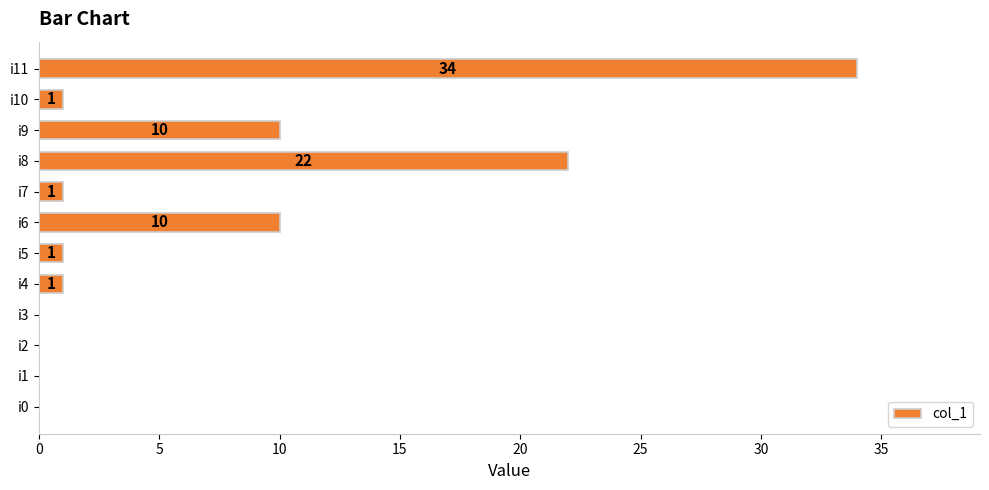

The chart shows a value of 24 at i11. True or false?

False